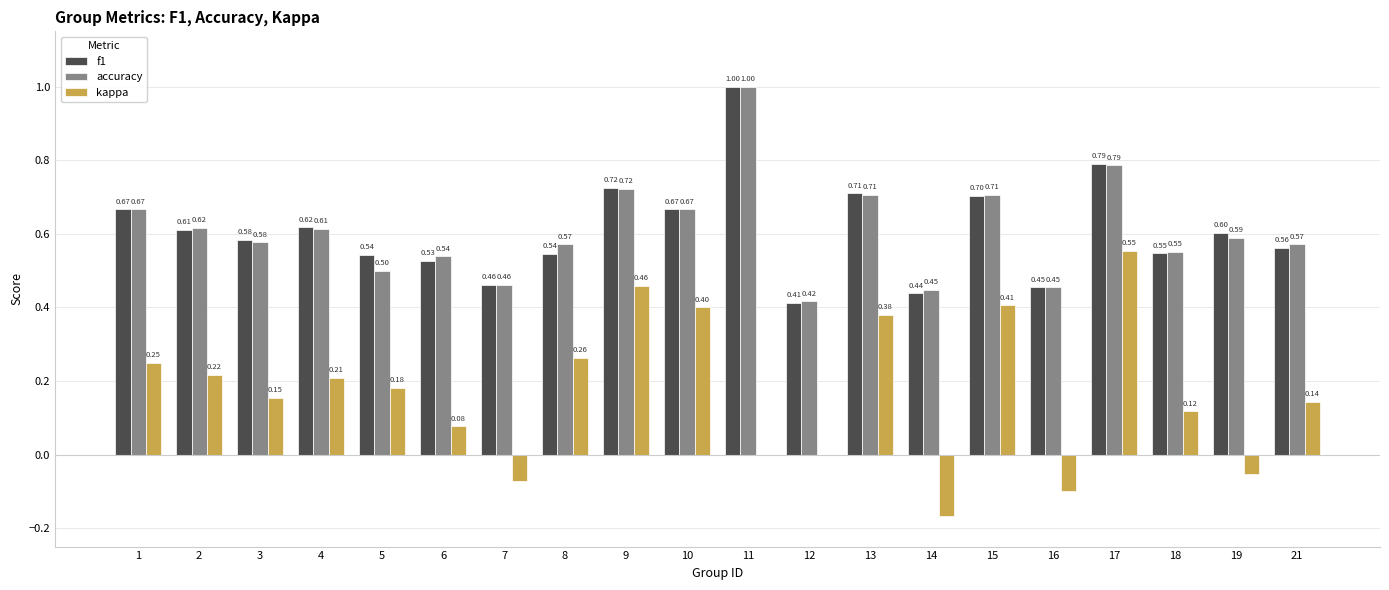

Between 2 and 14, which series saw the biggest shift?

kappa